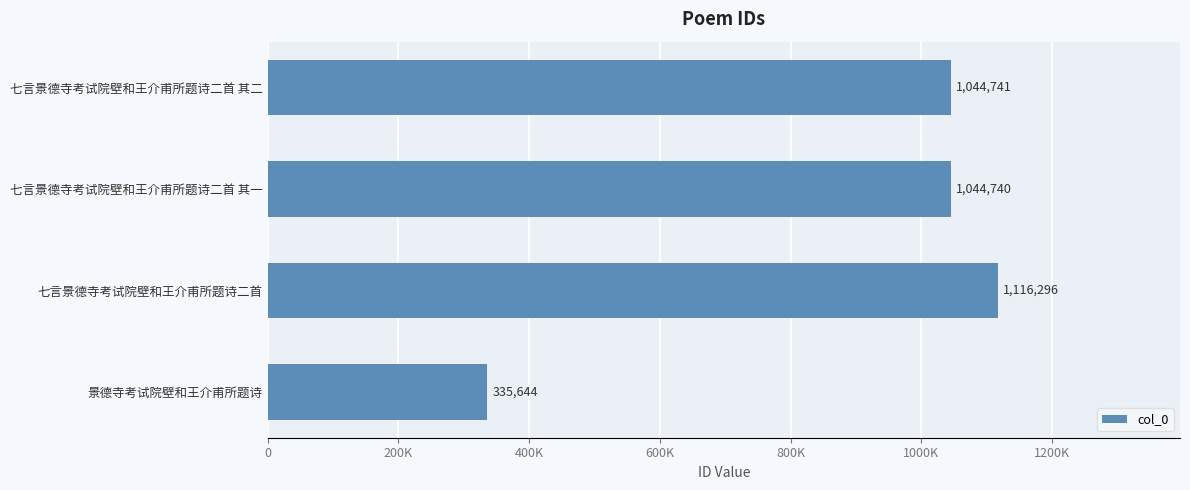

Does the chart contain stacked bars?

No